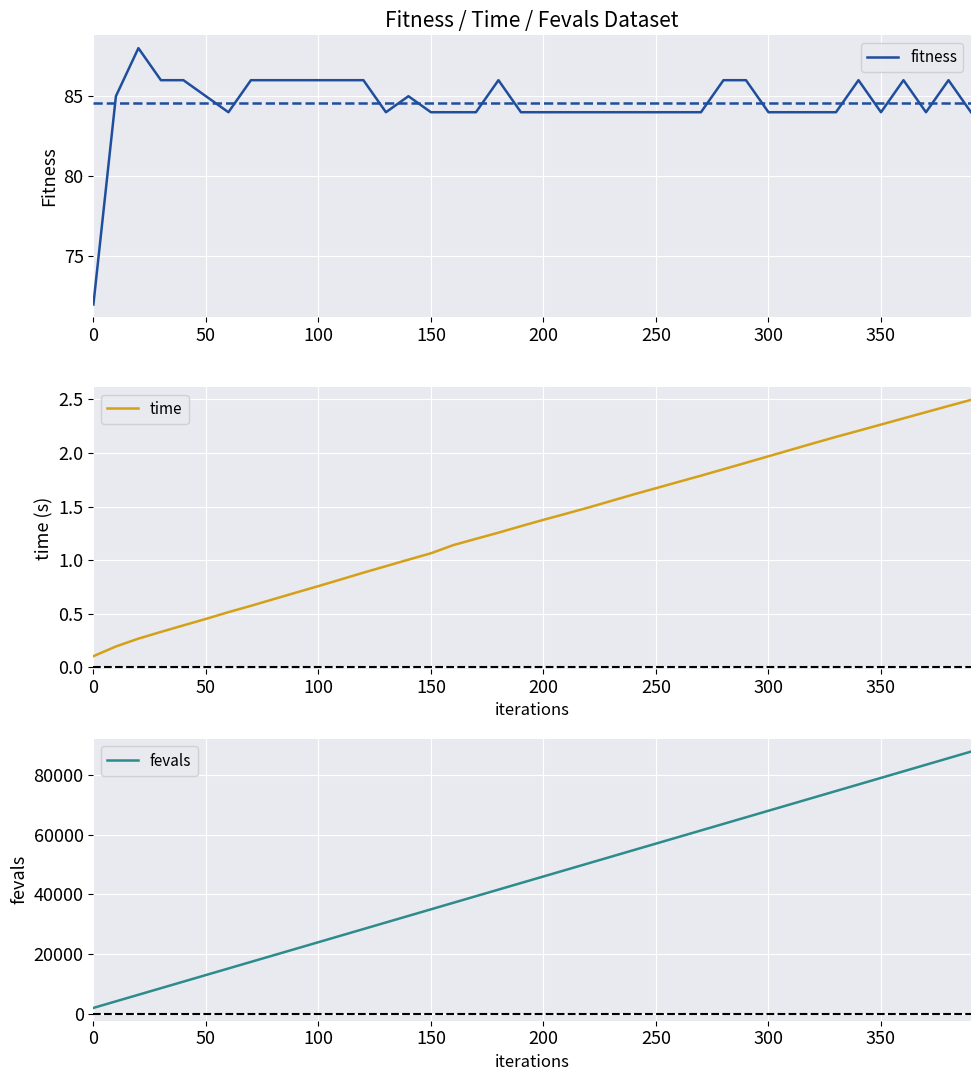

What is the minimum value for fitness?

72